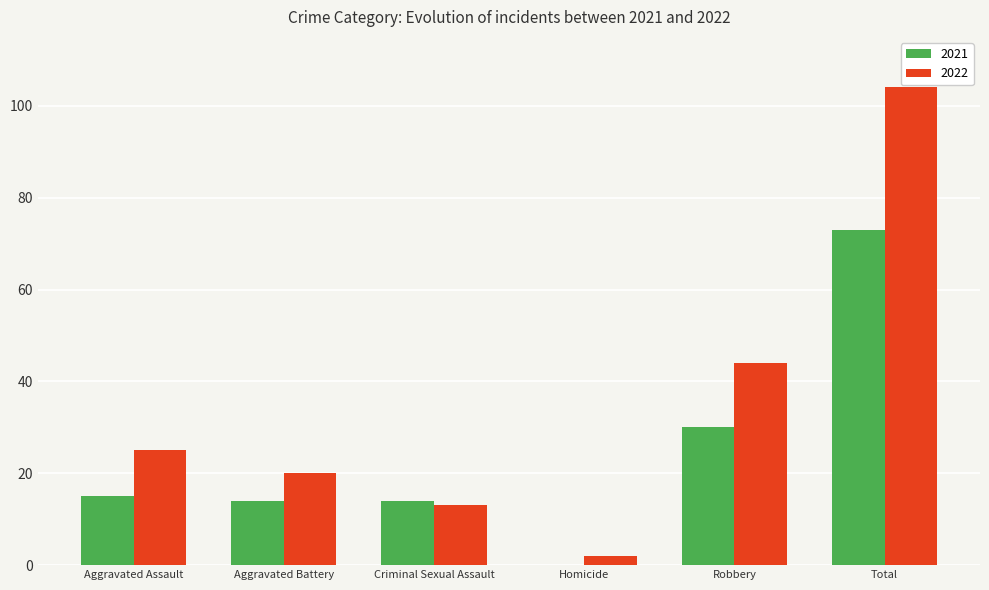

Between Aggravated Battery and Total, which series saw the biggest shift?

2022